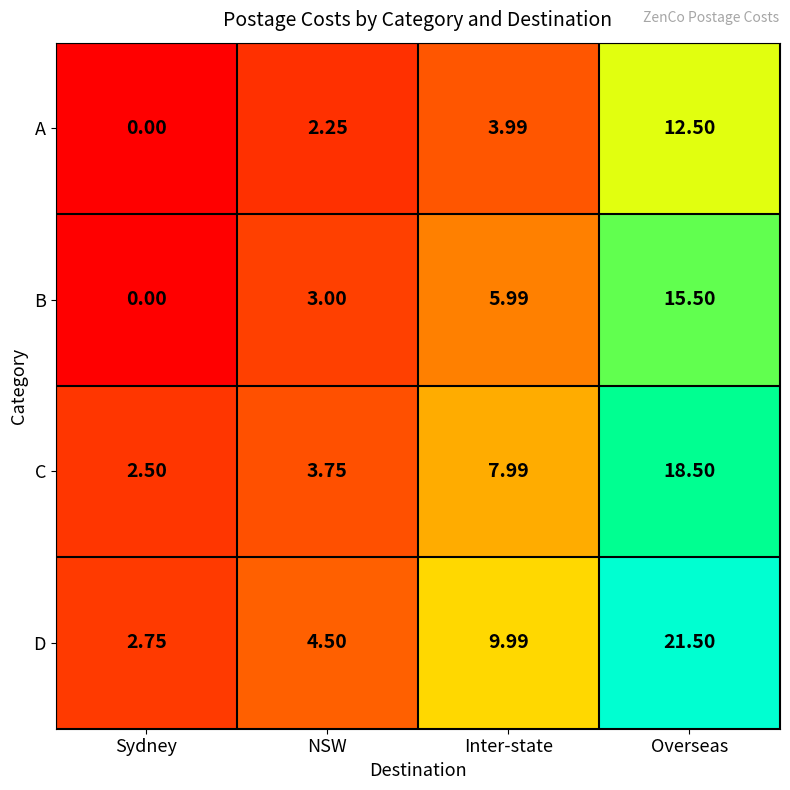

Which category has the lowest value in the C series?

Sydney